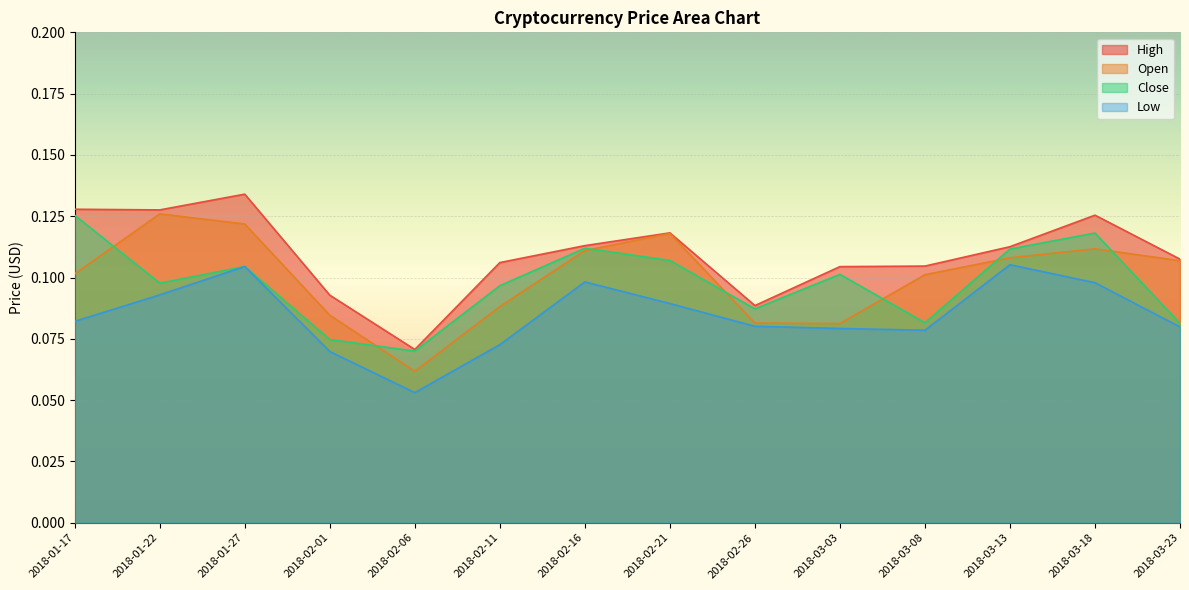

Which label corresponds to the largest value in the chart?

2018-01-27